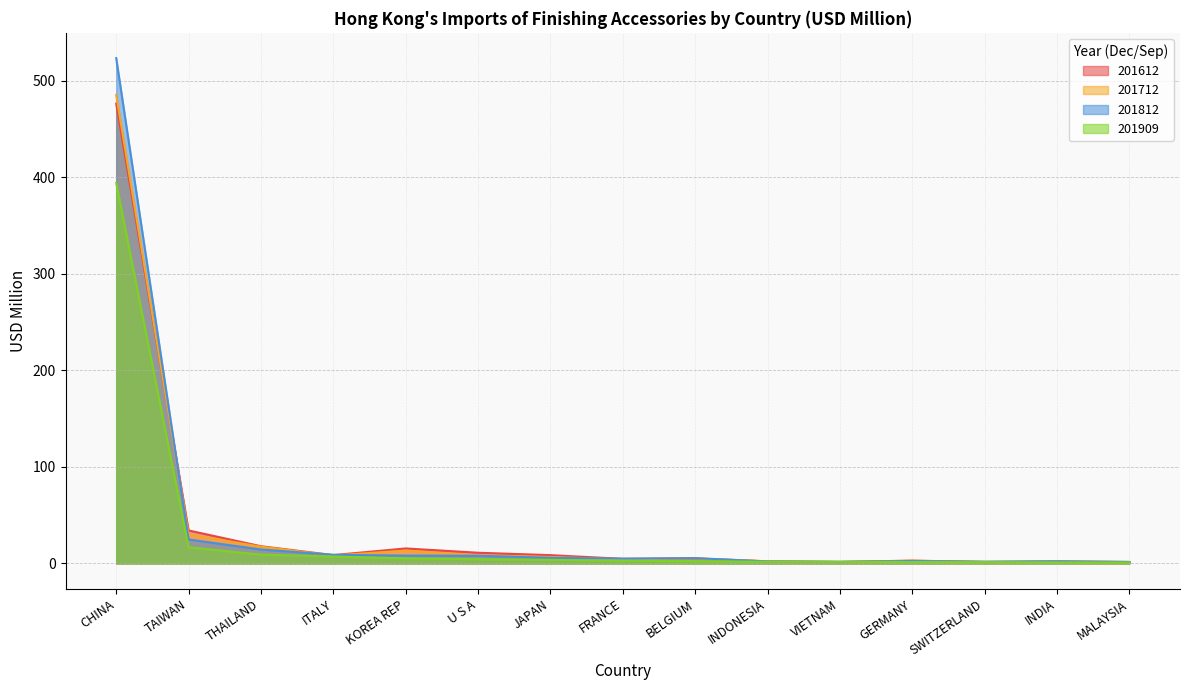

What is the label of the 7th point from the right?

BELGIUM